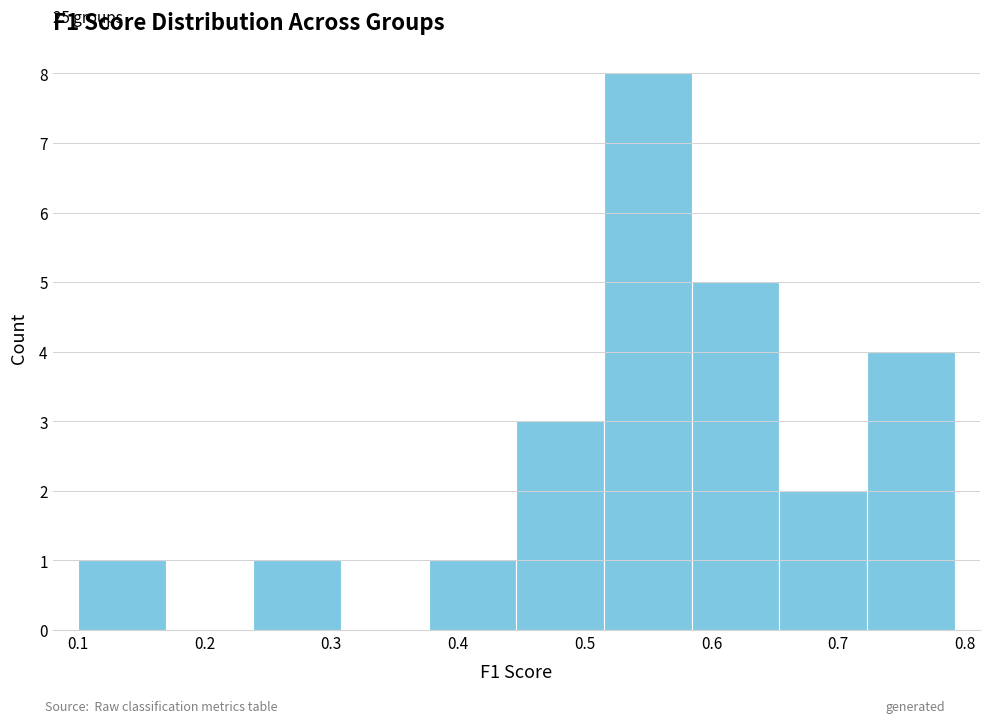

Which range on the x-axis has the tallest bar?

0.52 to 0.58